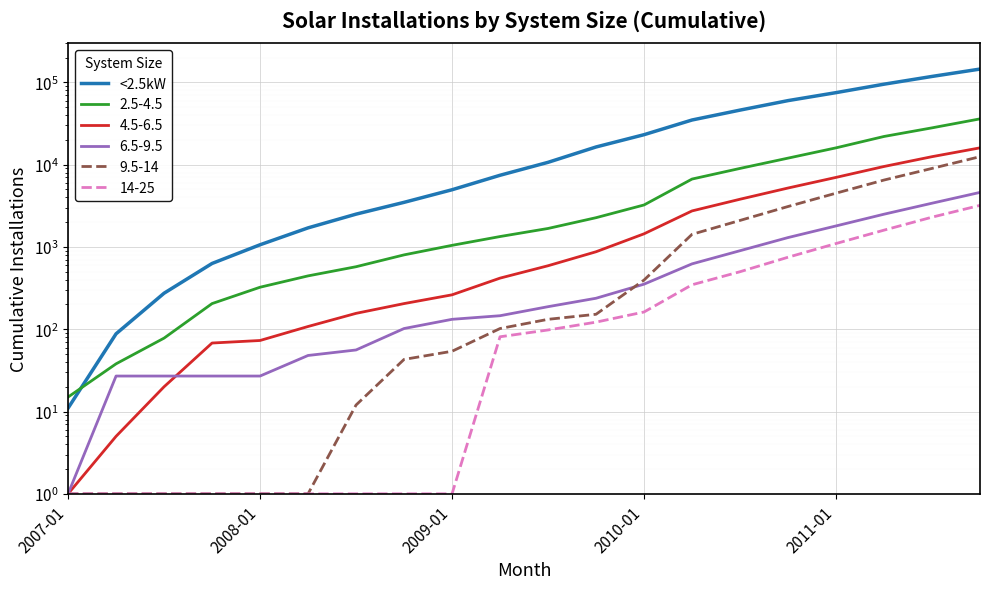

True or false: the data shows 1478 at 2009-01.

False